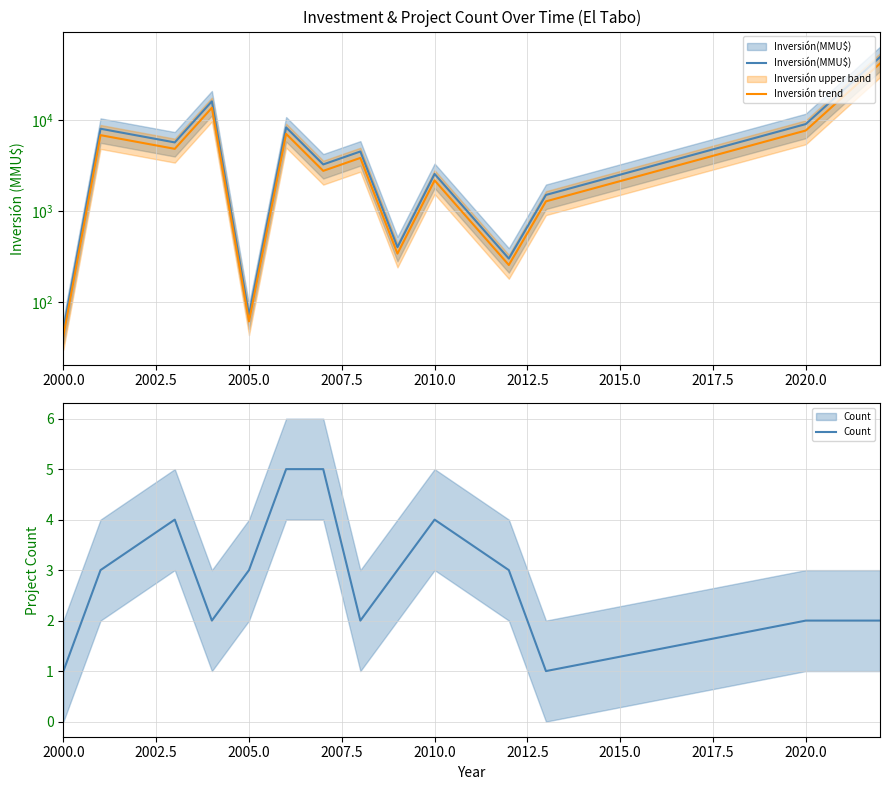

What is the average value of the Inversión trend series?

6590.5